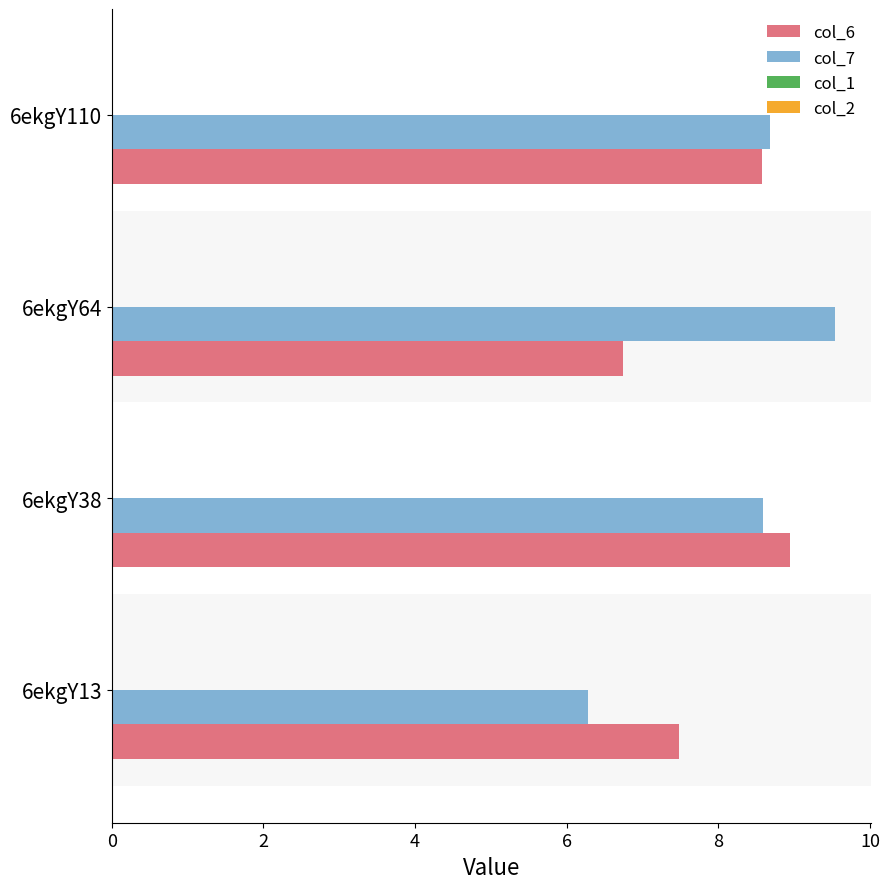

How many values in the col_6 series exceed 8?

2